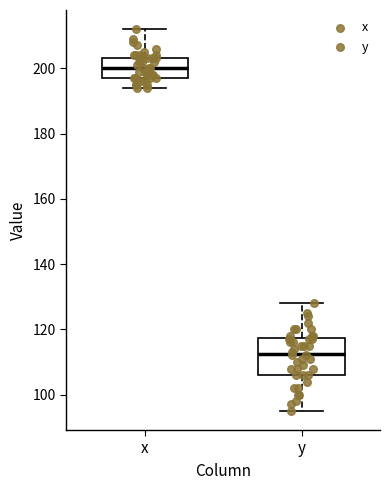

Where does the lower whisker of the box for x end on the y-axis? The values are not printed on the chart, so give them approximately, as read against the axis.

194